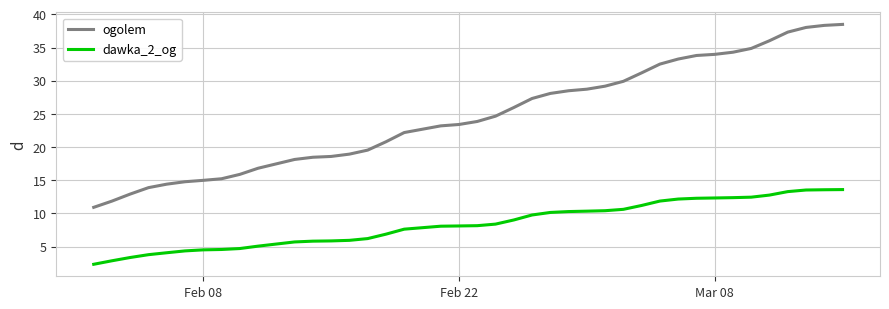

What is the difference between the maximum and minimum values in the ogolem series?

27.6